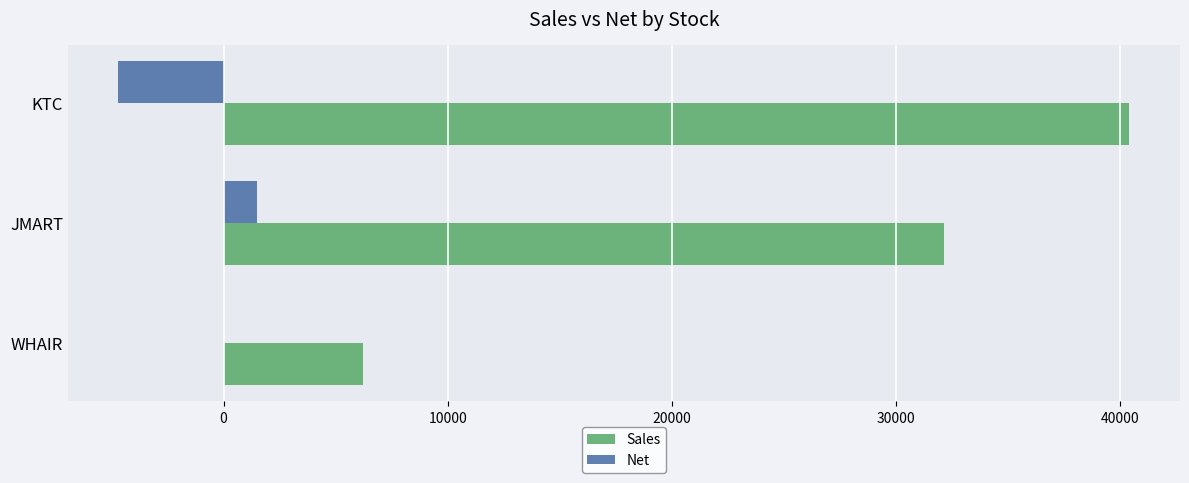

At which category is the sum across all series the highest?

KTC